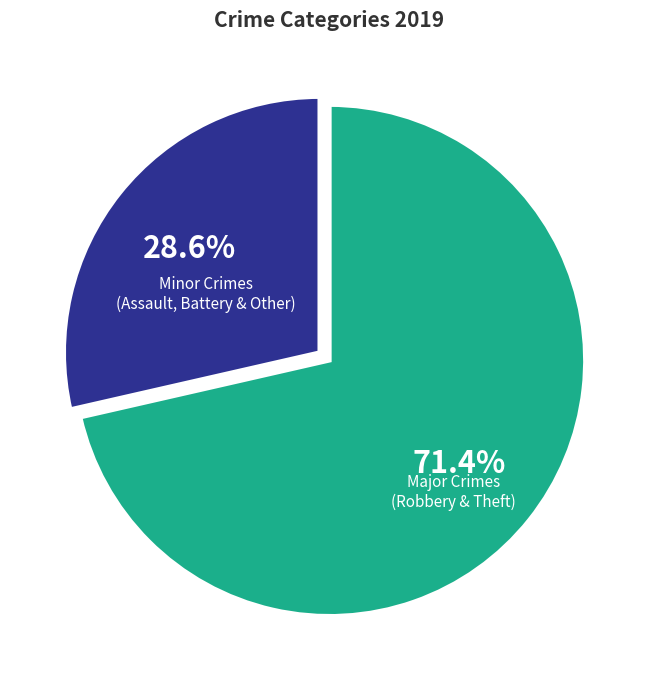

To the nearest percent, what is the average slice percentage?

50%